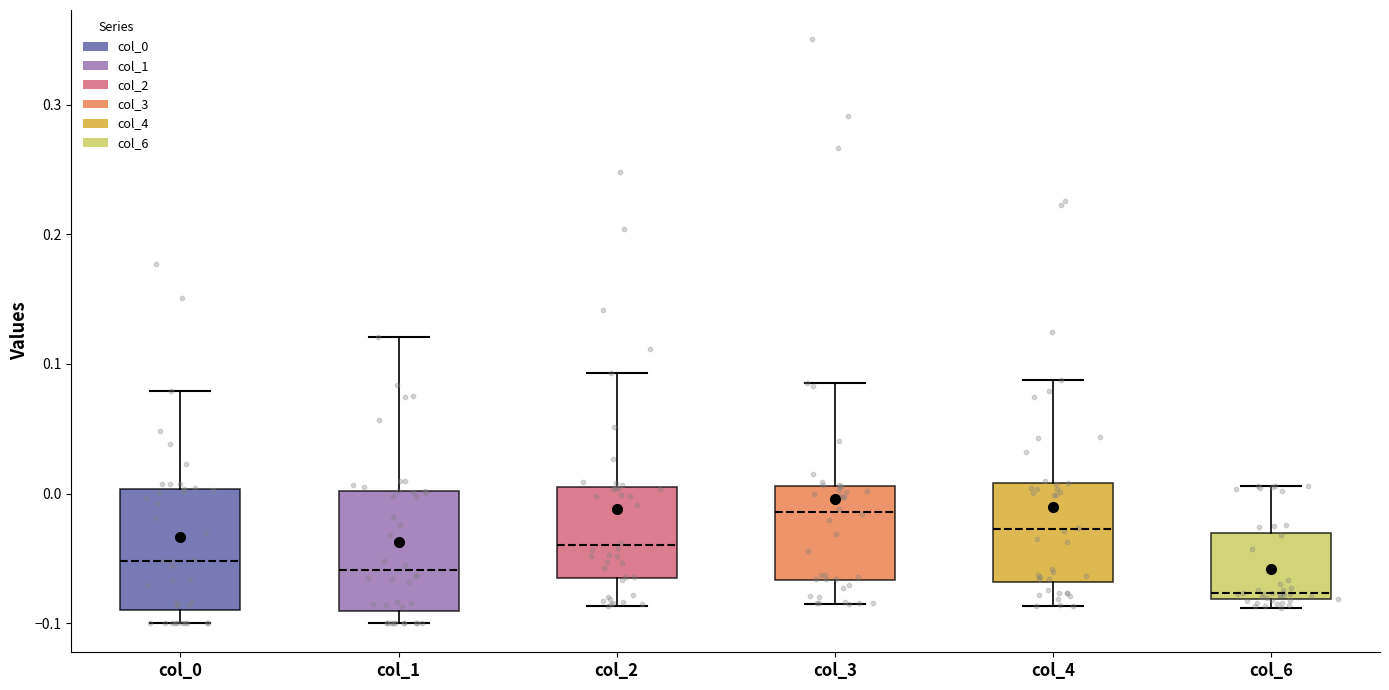

Reading left to right, transcribe this box plot: for each box, give where its median line is, the range the box spans, and where its two whiskers end, as read against the y-axis. The values are not printed on the chart, so give them approximately, as read against the axis.

col_0: median -0.05, box -0.09 to 0.00, whiskers -0.10 to 0.08
col_1: median -0.06, box -0.09 to 0.00, whiskers -0.10 to 0.12
col_2: median -0.04, box -0.07 to 0.01, whiskers -0.09 to 0.09
col_3: median -0.01, box -0.07 to 0.01, whiskers -0.09 to 0.08
col_4: median -0.03, box -0.07 to 0.01, whiskers -0.09 to 0.09
col_6: median -0.08 (just above the box's lower edge), box -0.08 to -0.03, whiskers -0.09 to 0.01